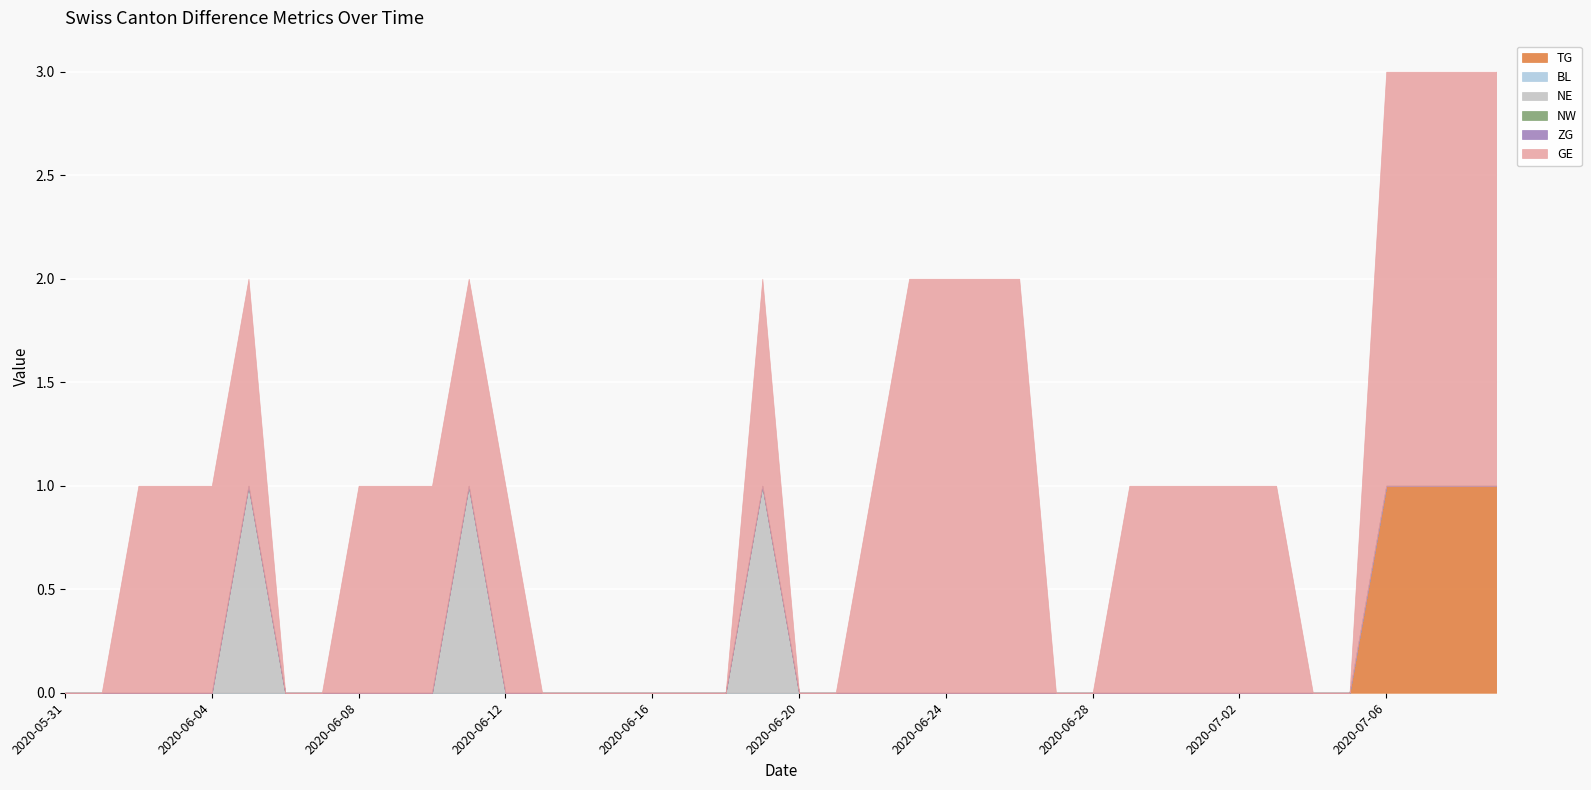

List the series in order of their peak value, lowest first.

BL, NW, ZG, TG, NE, GE